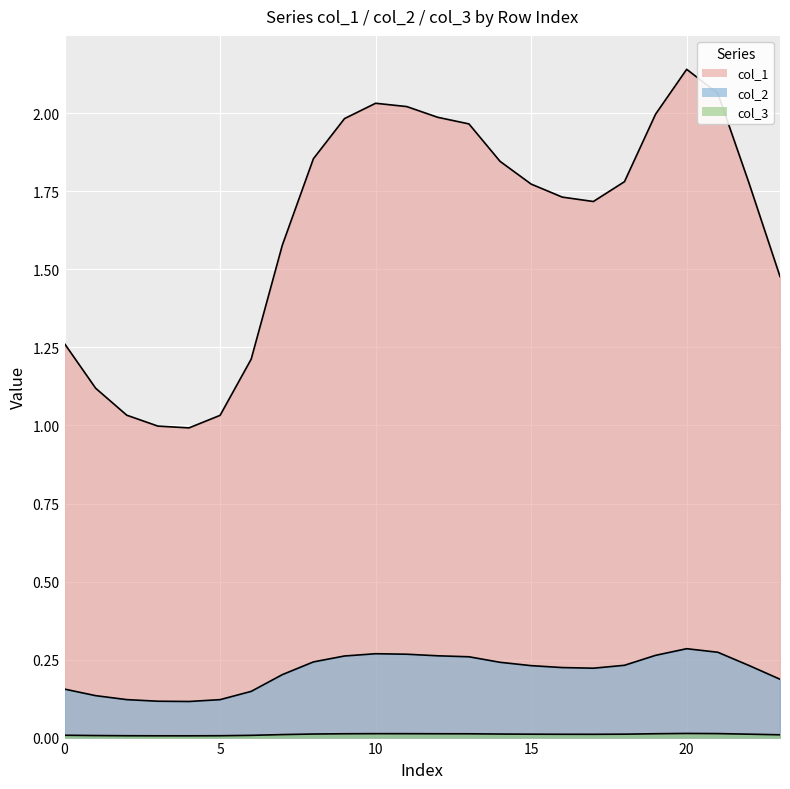

True or false: col_2 and col_1 intersect in this chart.

False